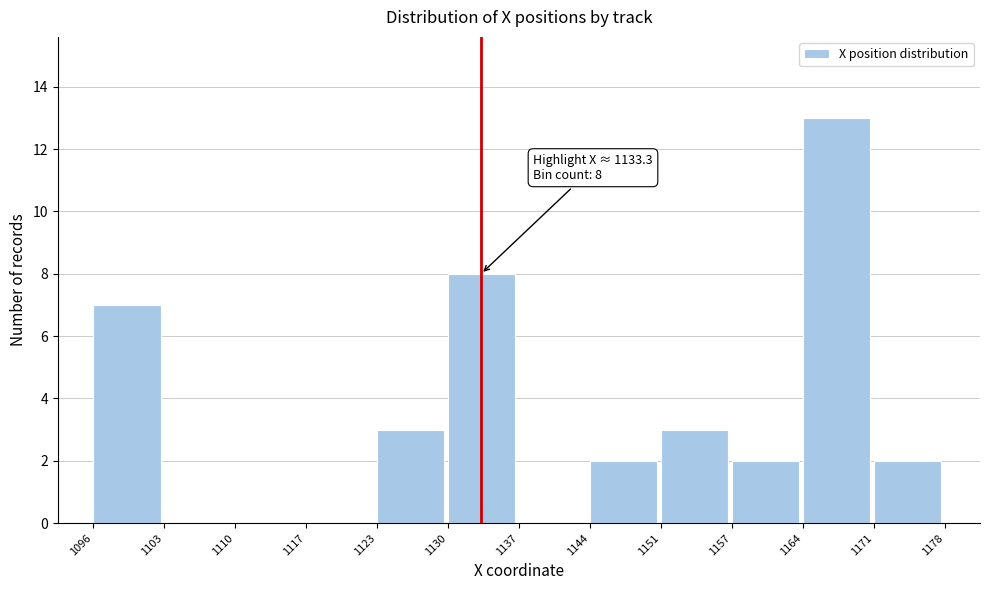

Over which range of the x-axis is the bar tallest?

1164 to 1171